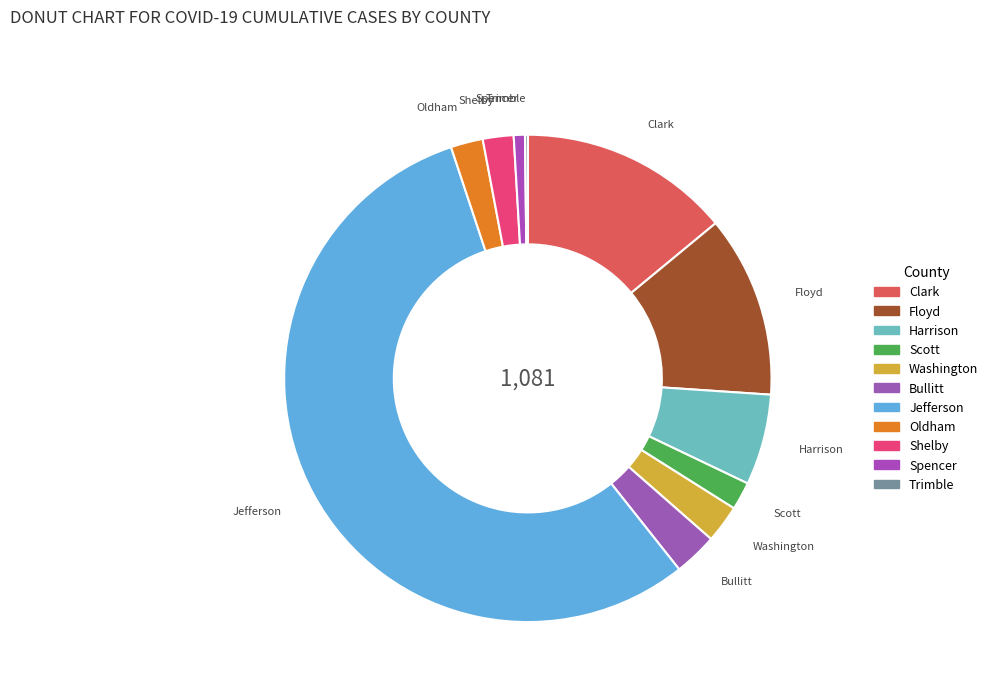

Do Harrison and Bullitt together represent more than half of the pie?

No